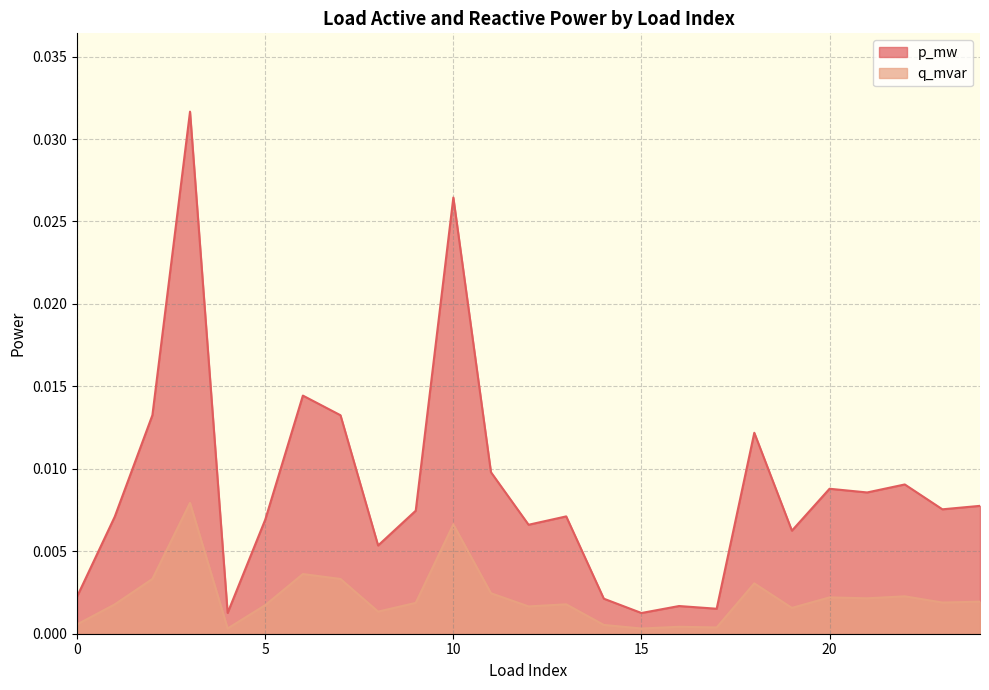

How many interior local peaks does the q_mvar series have?

8